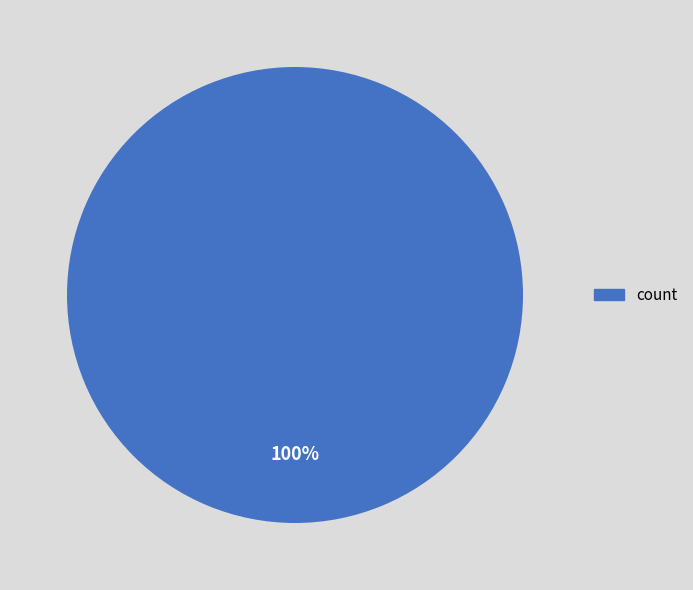

Is it true that count is 100% of the pie?

True